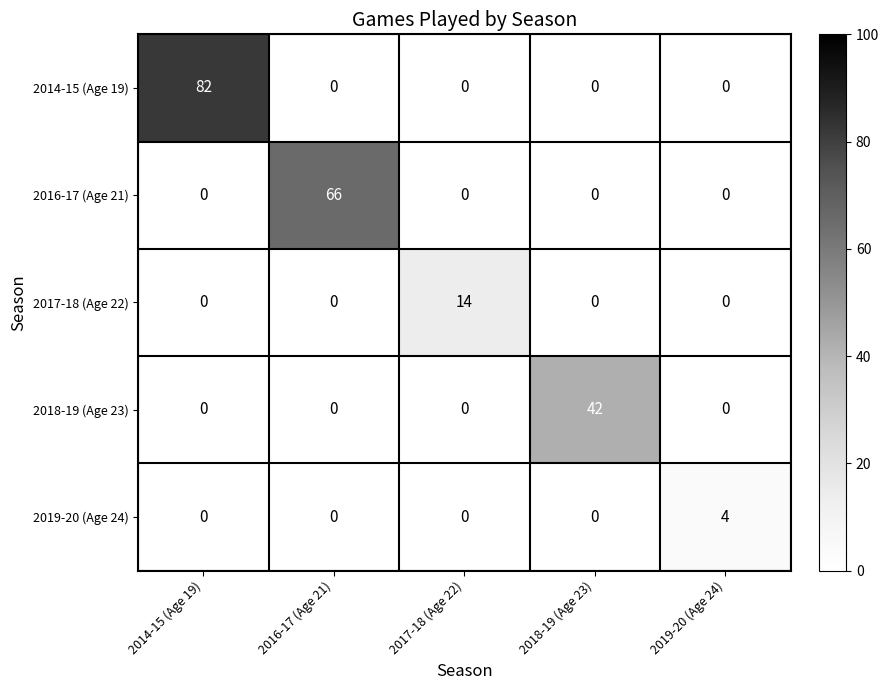

Reading left to right, what are all the values shown in this chart?

2014-15 (Age 19): 82	0	0	0	0
2016-17 (Age 21): 0	66	0	0	0
2017-18 (Age 22): 0	0	14	0	0
2018-19 (Age 23): 0	0	0	42	0
2019-20 (Age 24): 0	0	0	0	4